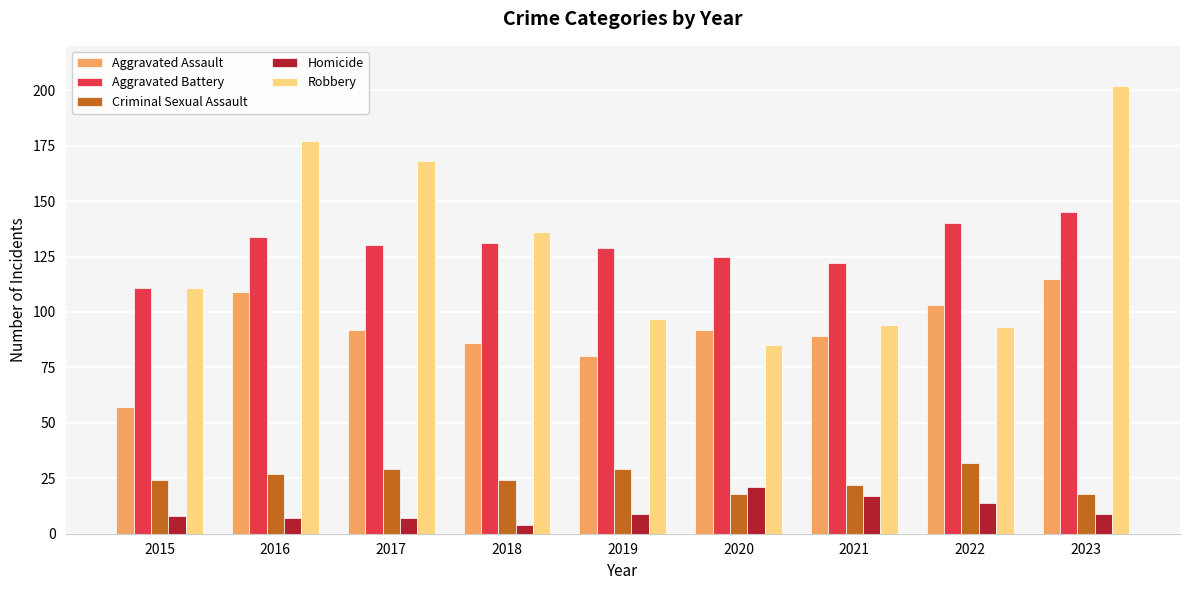

How many groups of bars are there?

9